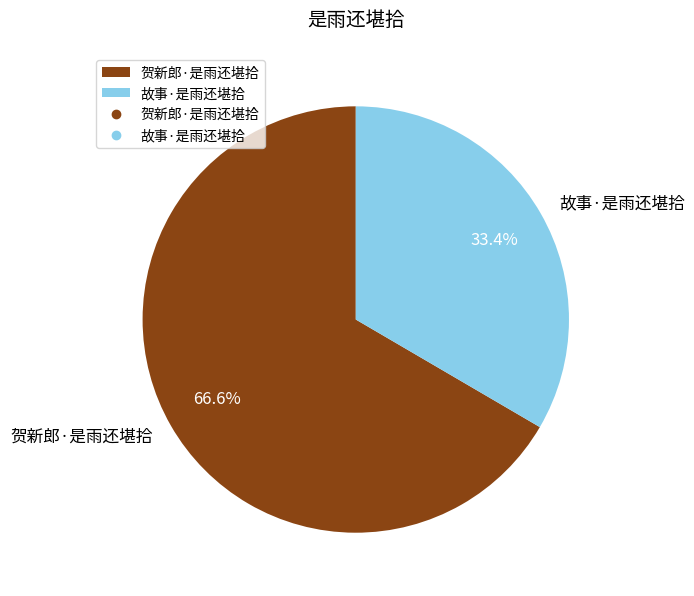

Which slice is the largest?

贺新郎·是雨还堪拾